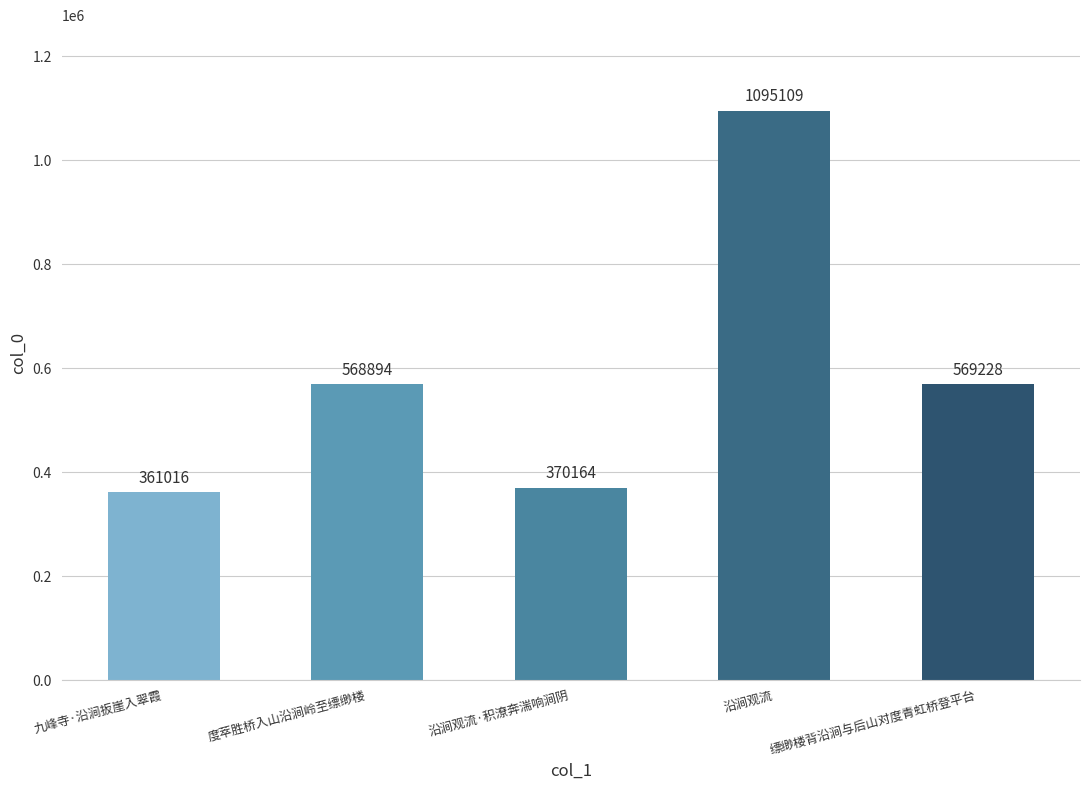

What is the label of the 3rd bar from the left?

沿涧观流·积潦奔湍响涧阴